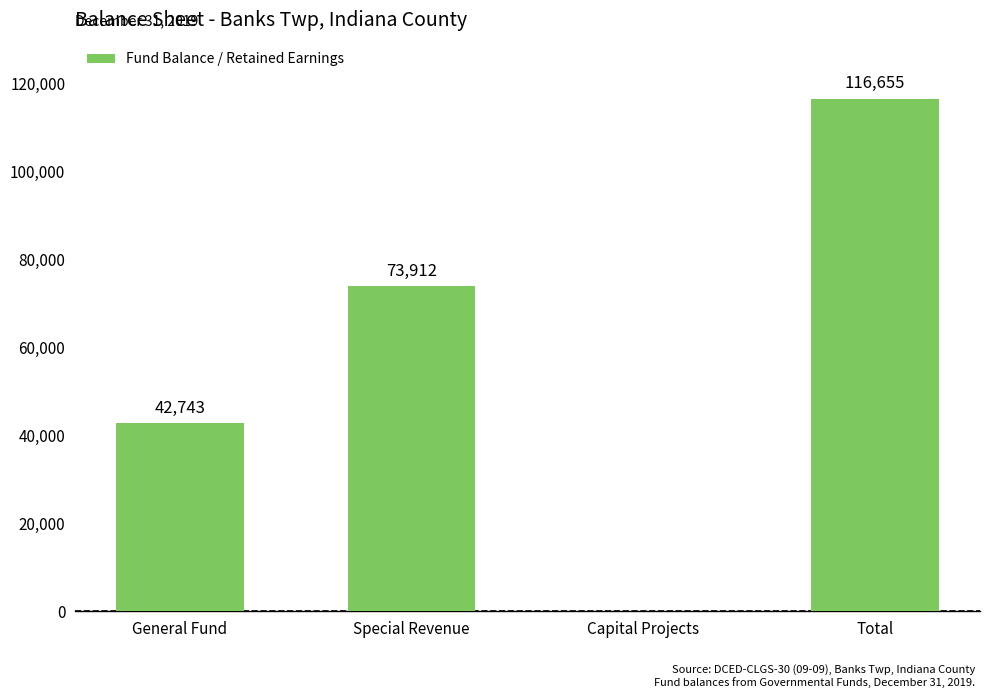

What is the change in value from General Fund to Total?

+73912